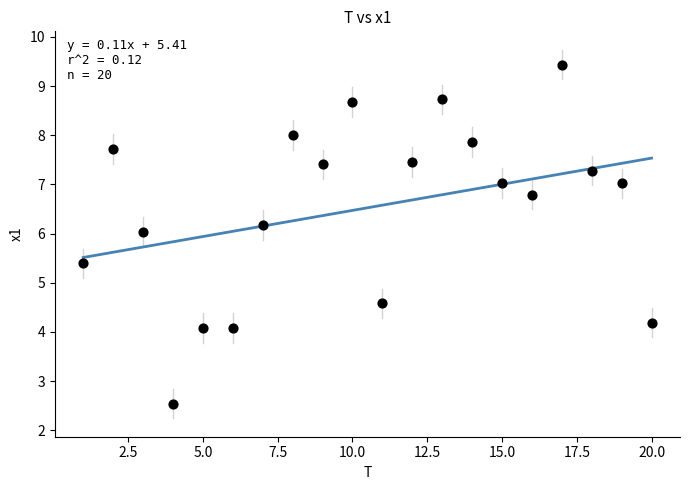

What is the range of Y values (max minus min)?

6.9